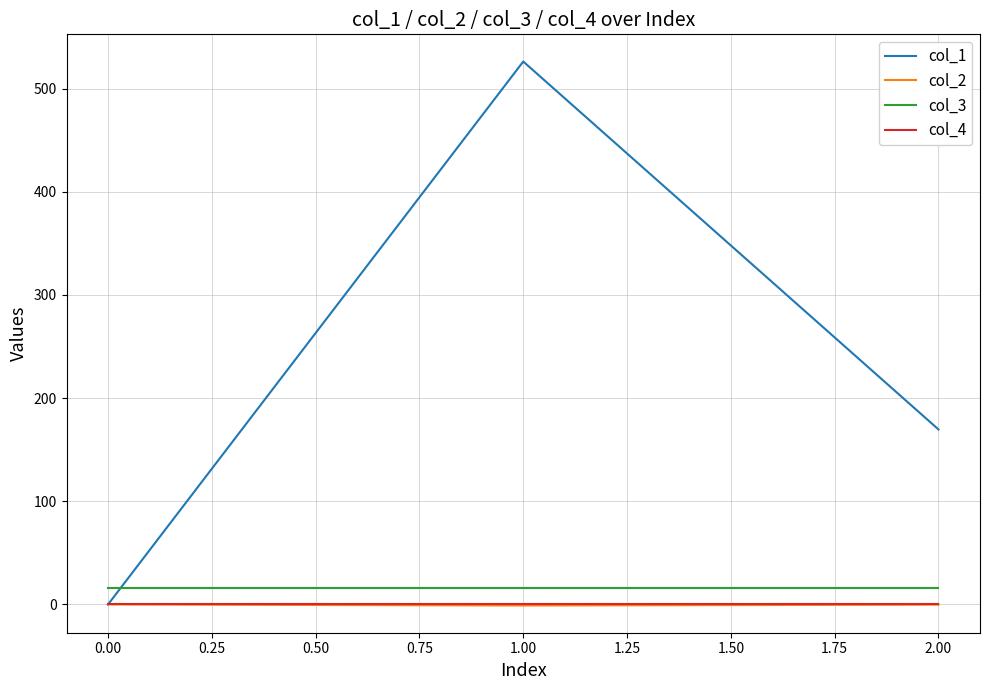

What is the minimum value for col_3?

16.0